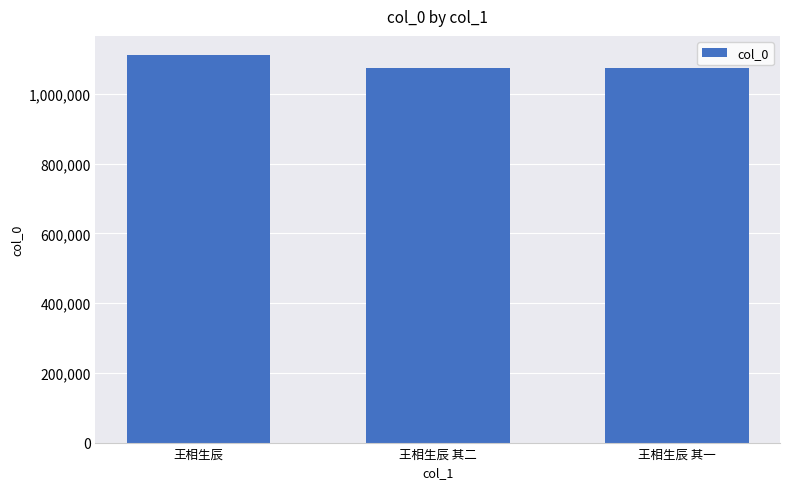

What is the sum of all values?

3258688